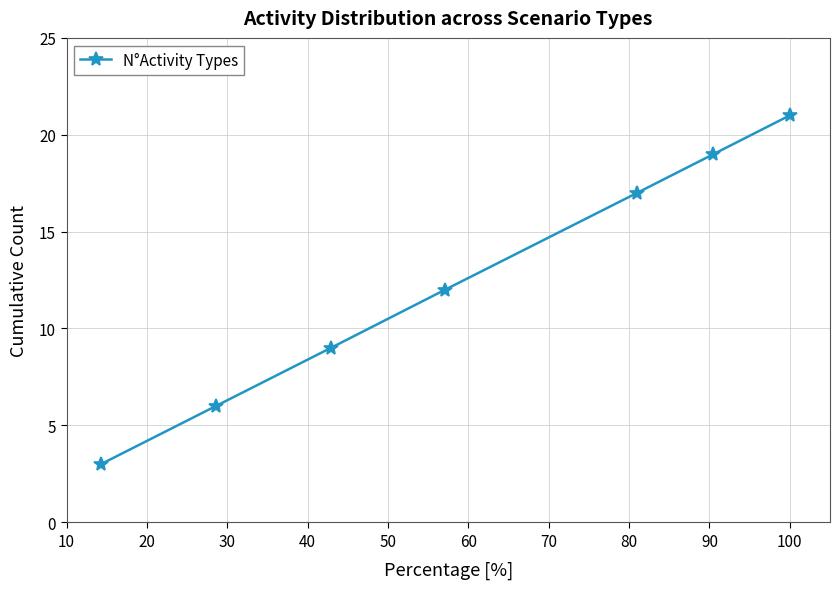

What is the difference between the maximum and second lowest values?

15